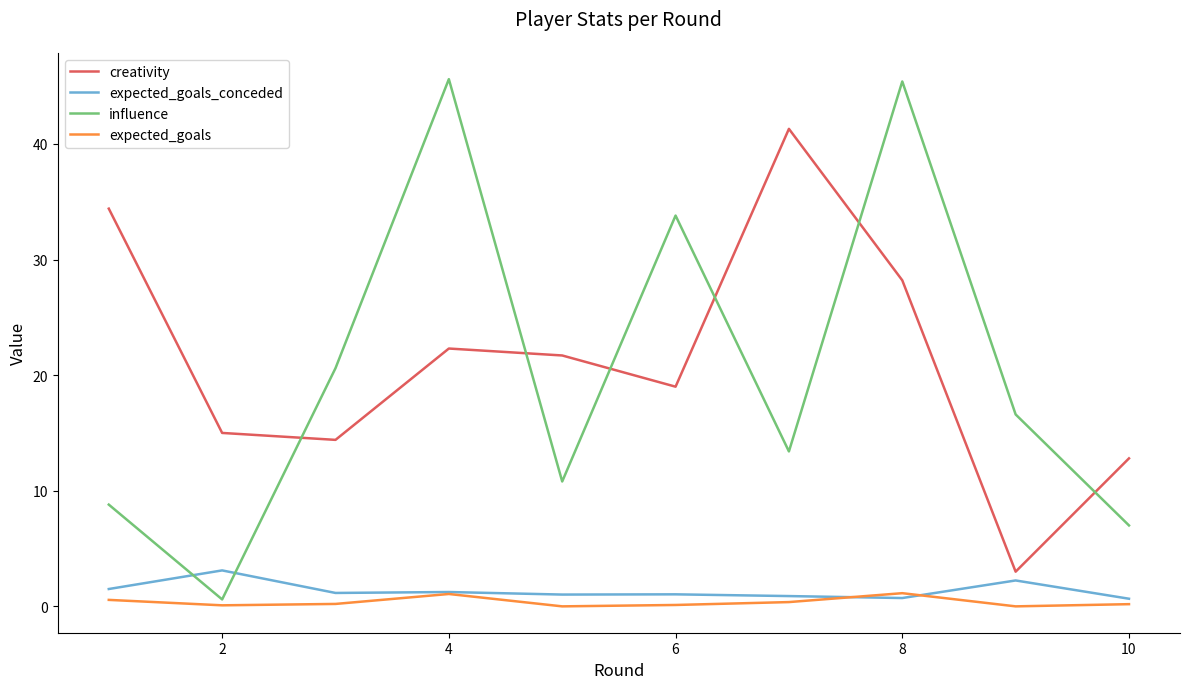

Which series has the widest spread of values?

influence